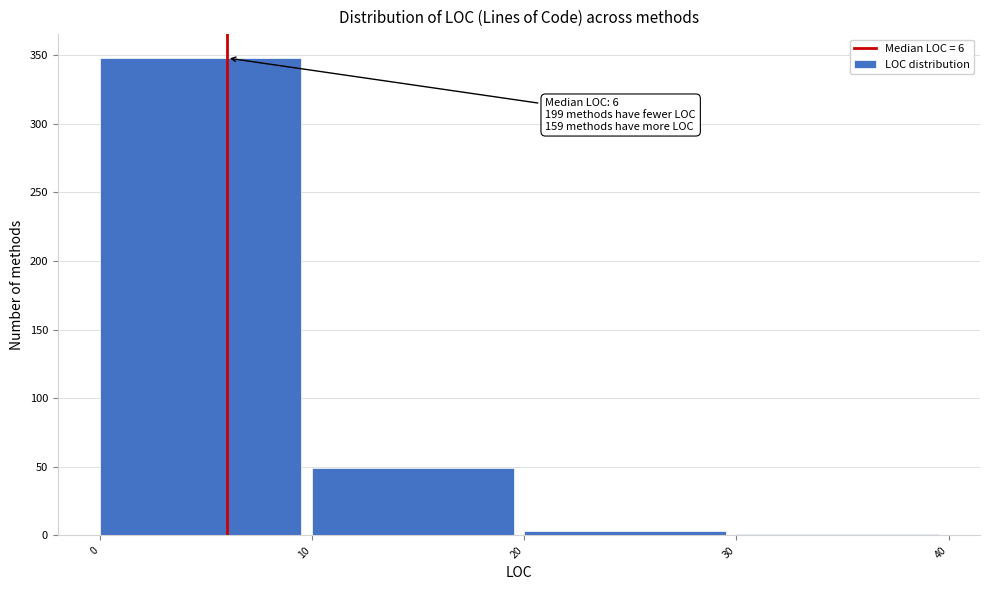

Over which range of the x-axis is the bar tallest?

0 to 10